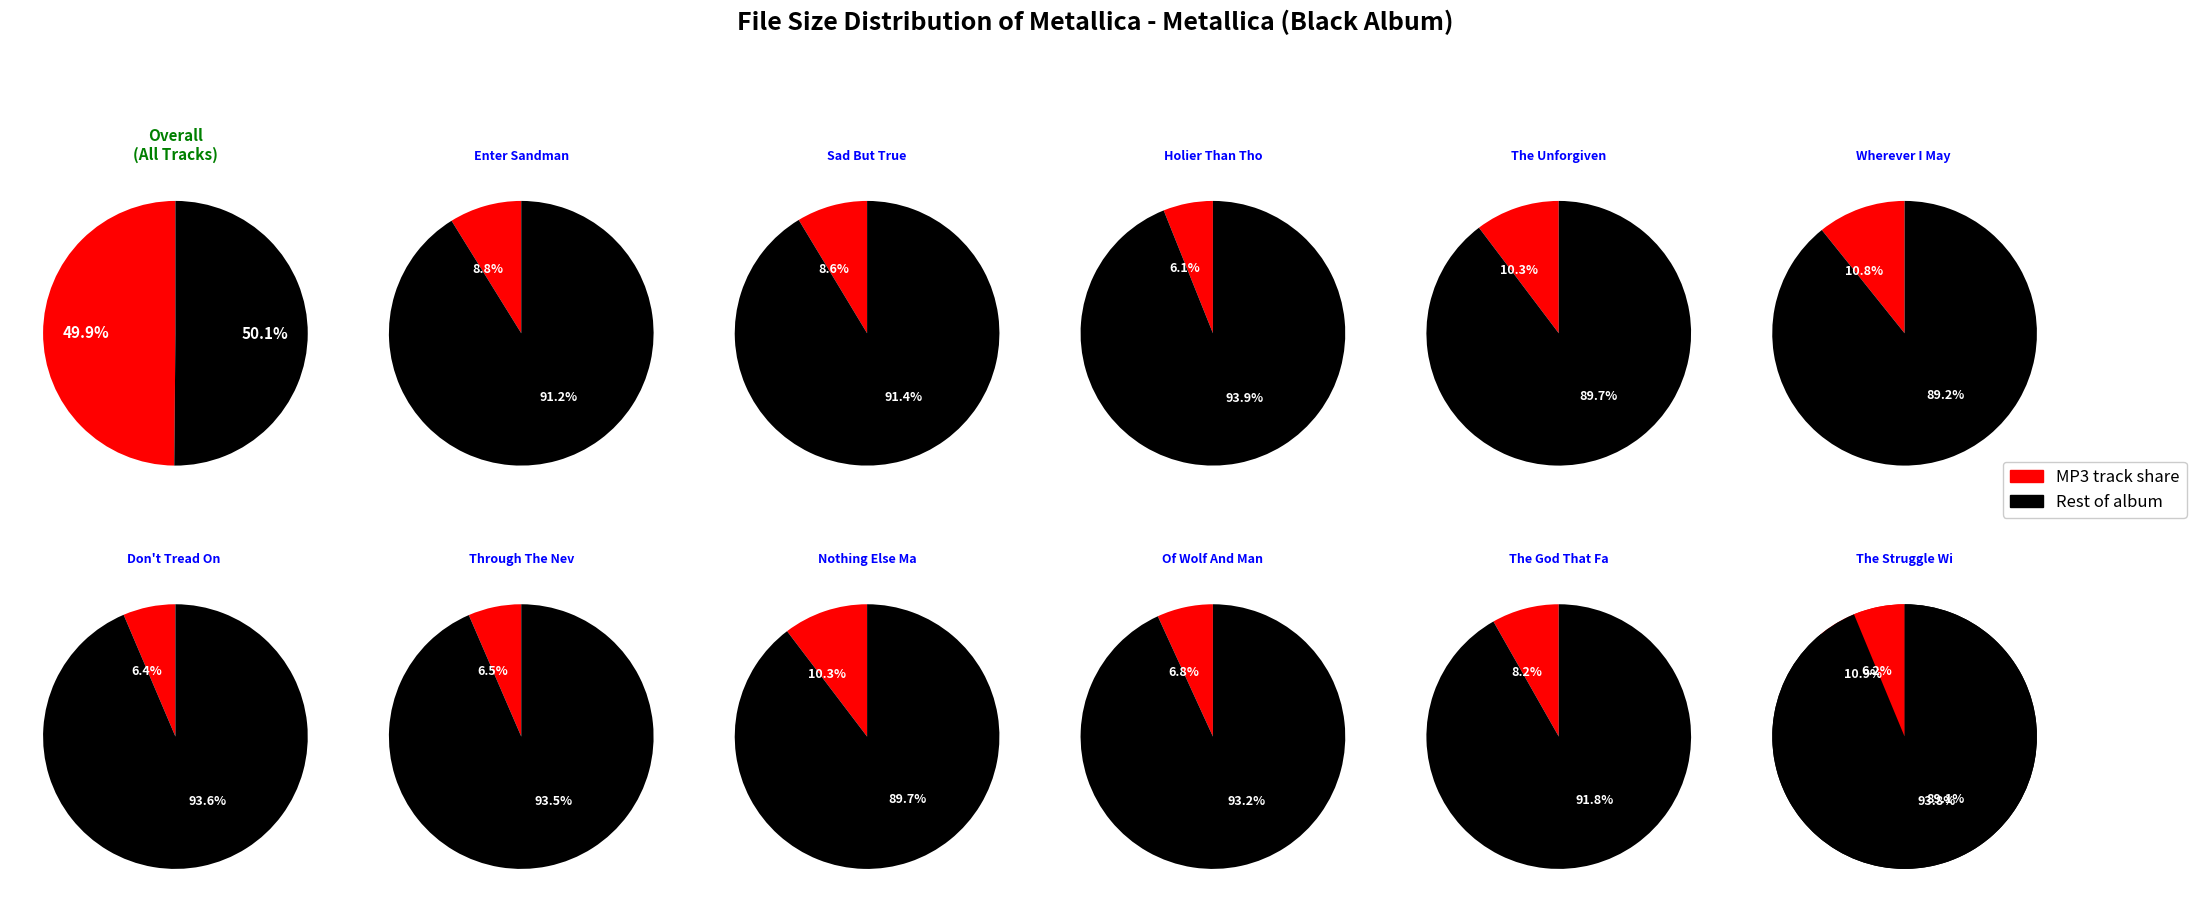

Is it true that 05 - Wherever I May Roam.mp3 is 1% of the pie?

False